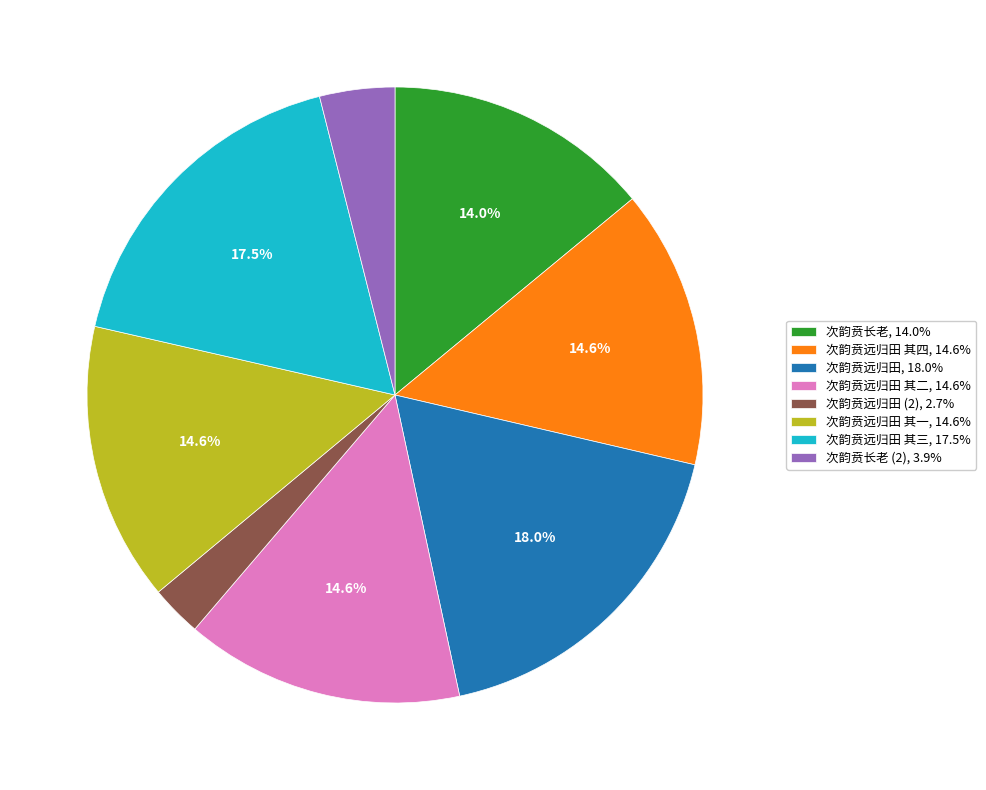

Does 次韵贲长老 (2), 3.9% account for over 50% of the chart?

No